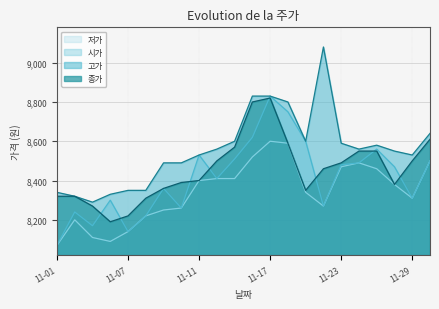

At which category does the chart reach its minimum across all series?

11-01